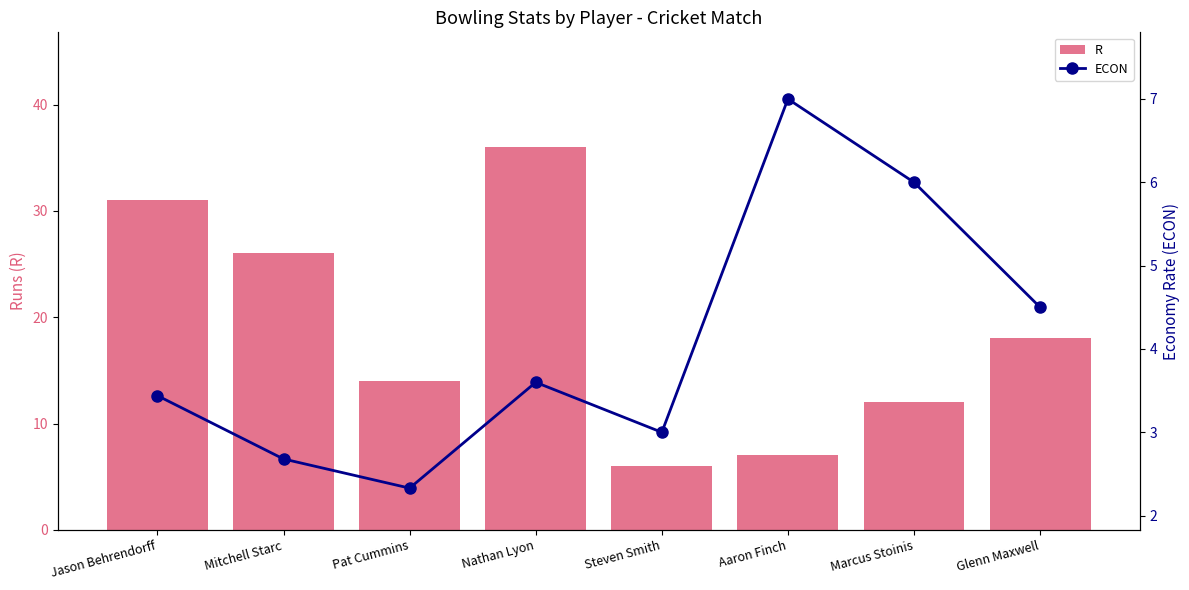

At how many categories does at least one series exceed 13?

5